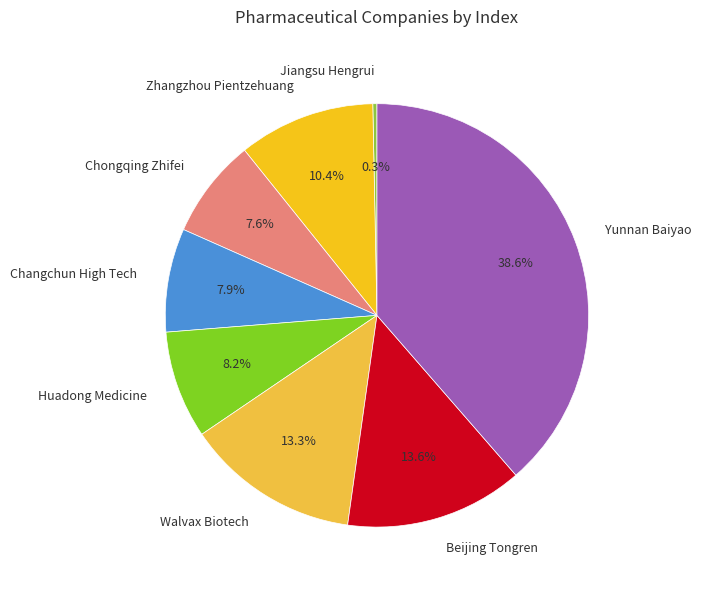

Which category has the smallest portion of the pie?

Jiangsu Hengrui